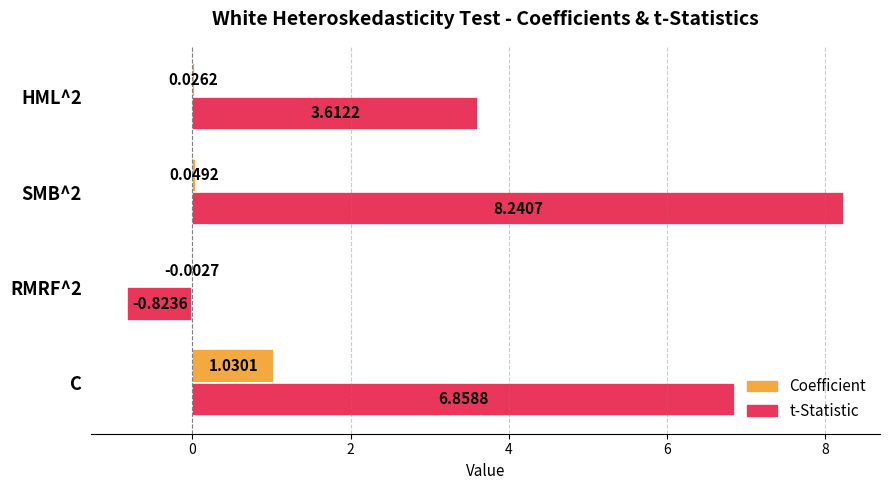

What is the total value across all series at HML^2?

3.6